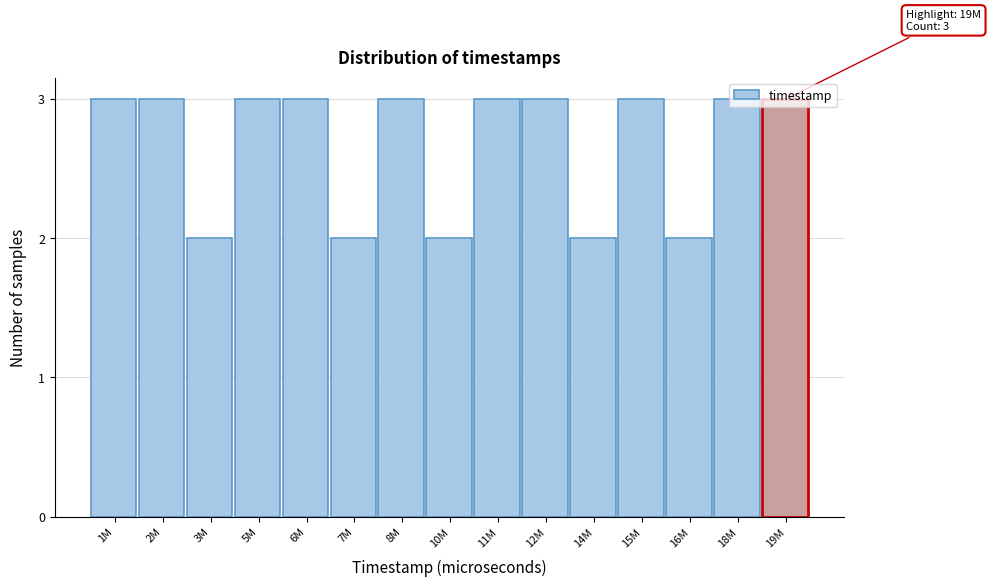

What position from the right is 5M?

12